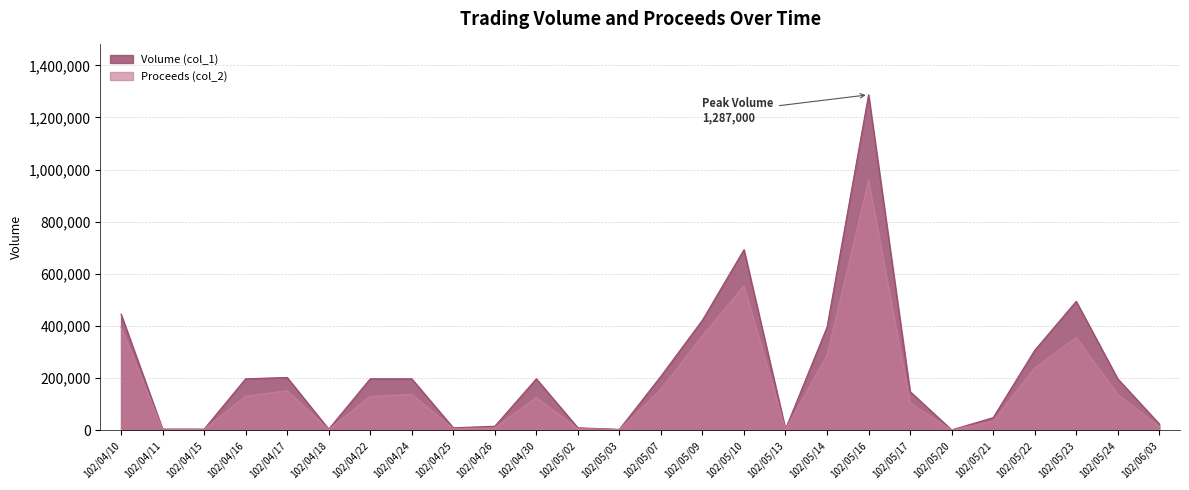

What are all the series names shown in the legend?

Volume (col_1), Proceeds (col_2)